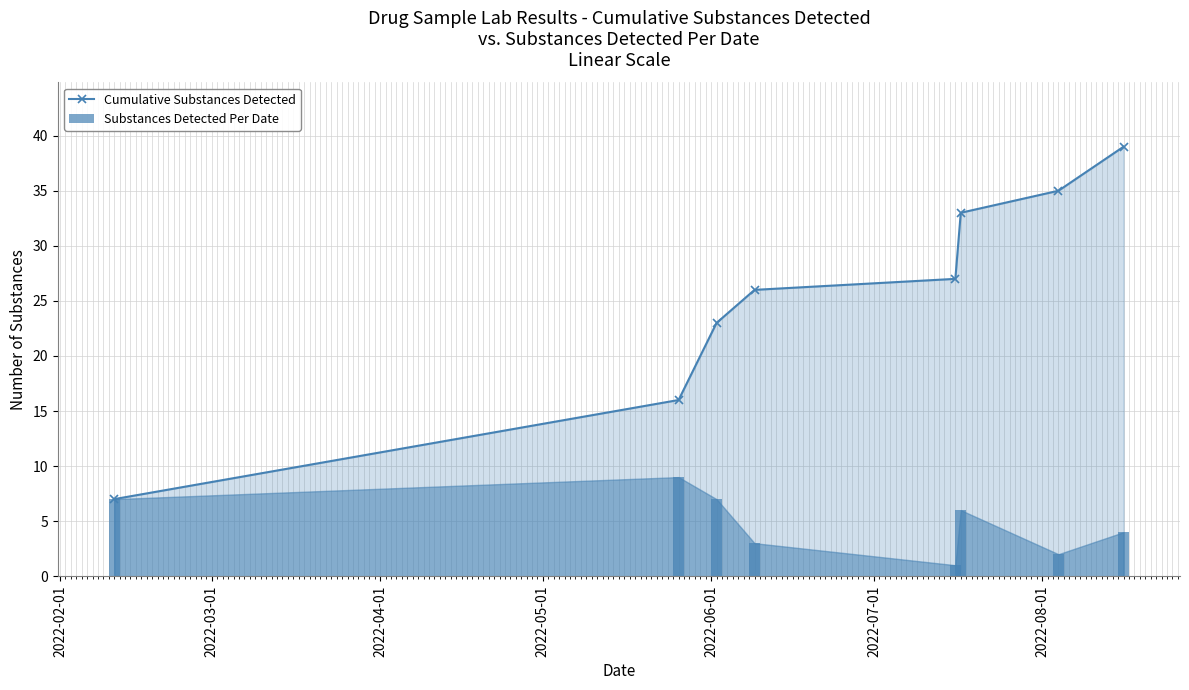

Which series has the widest spread of values?

Cumulative Substances Detected